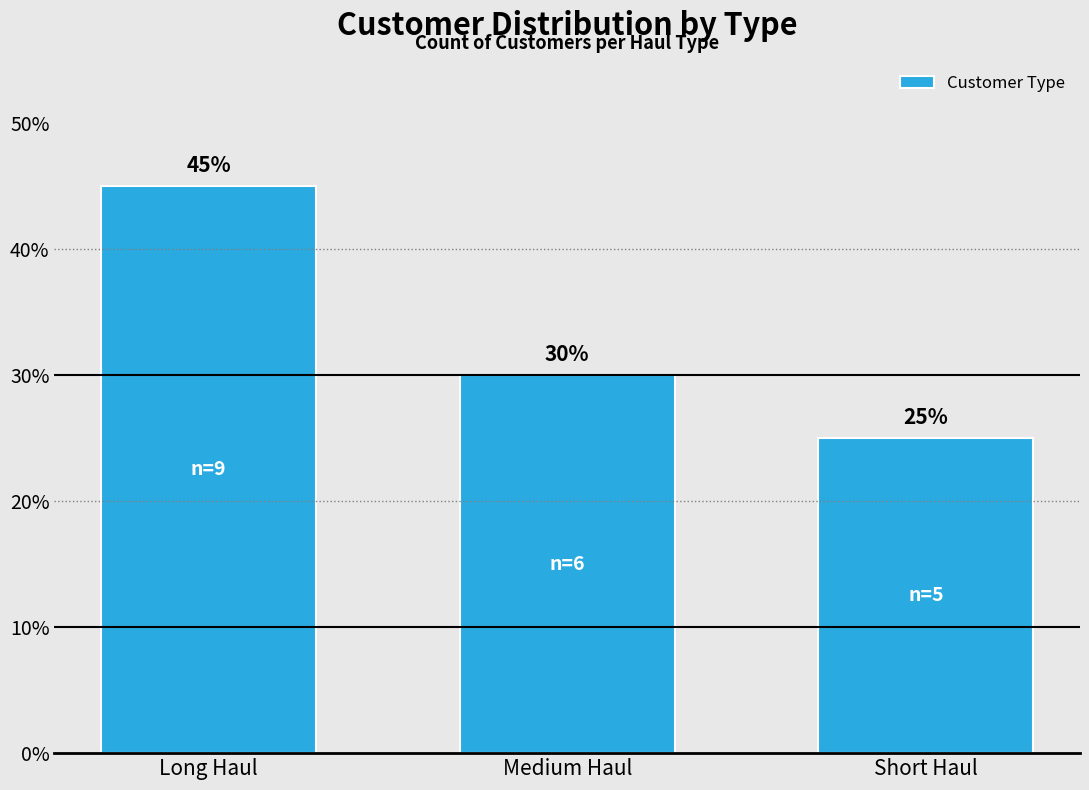

Reading right to left, what are all the values shown in this chart?

Short Haul=25	Medium Haul=30	Long Haul=45